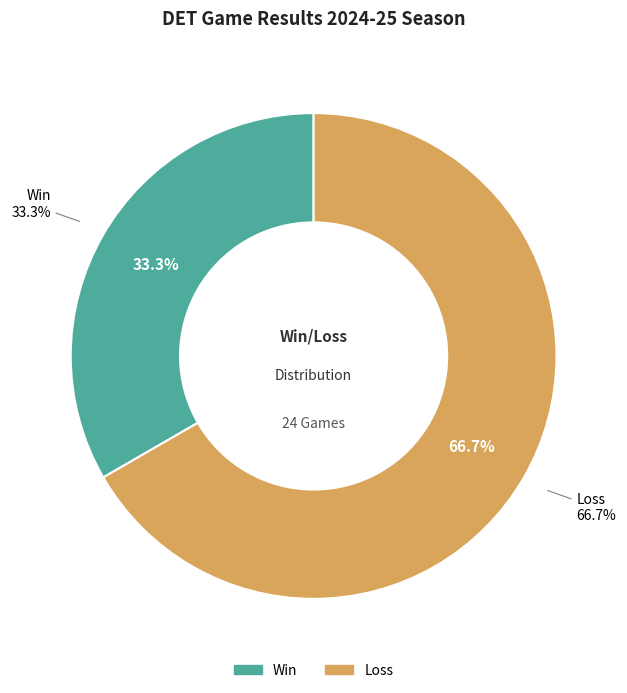

How many segments does this pie chart have?

2